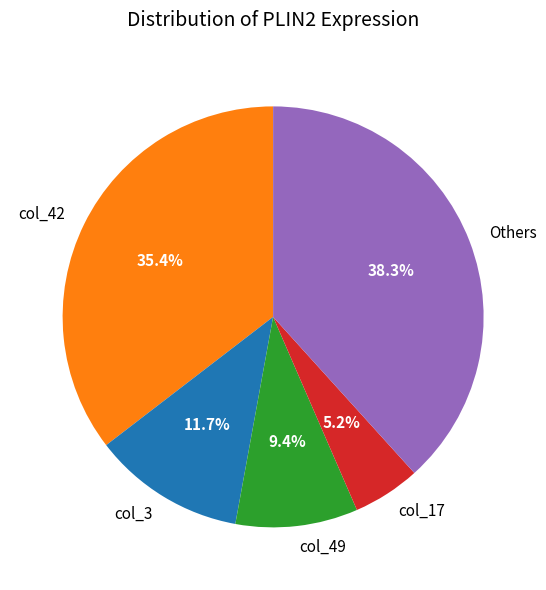

Which category has the biggest portion of the pie?

Others